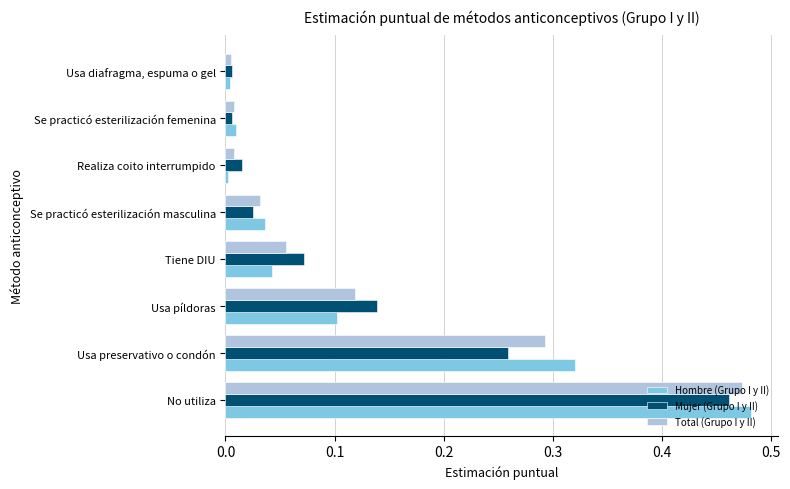

What are all the series names shown in the legend?

Hombre (Grupo I y II), Mujer (Grupo I y II), Total (Grupo I y II)